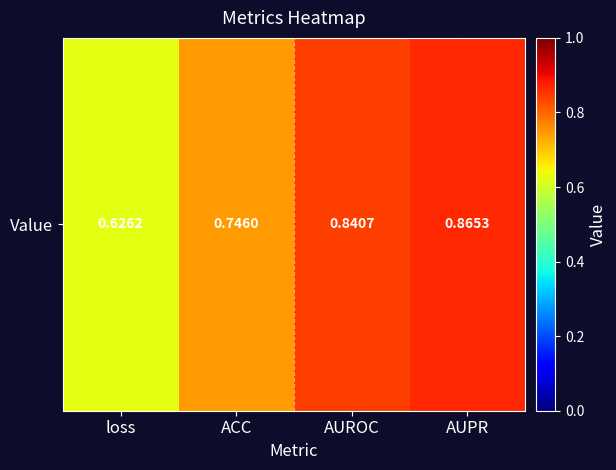

What is the minimum value shown in the chart?

0.6